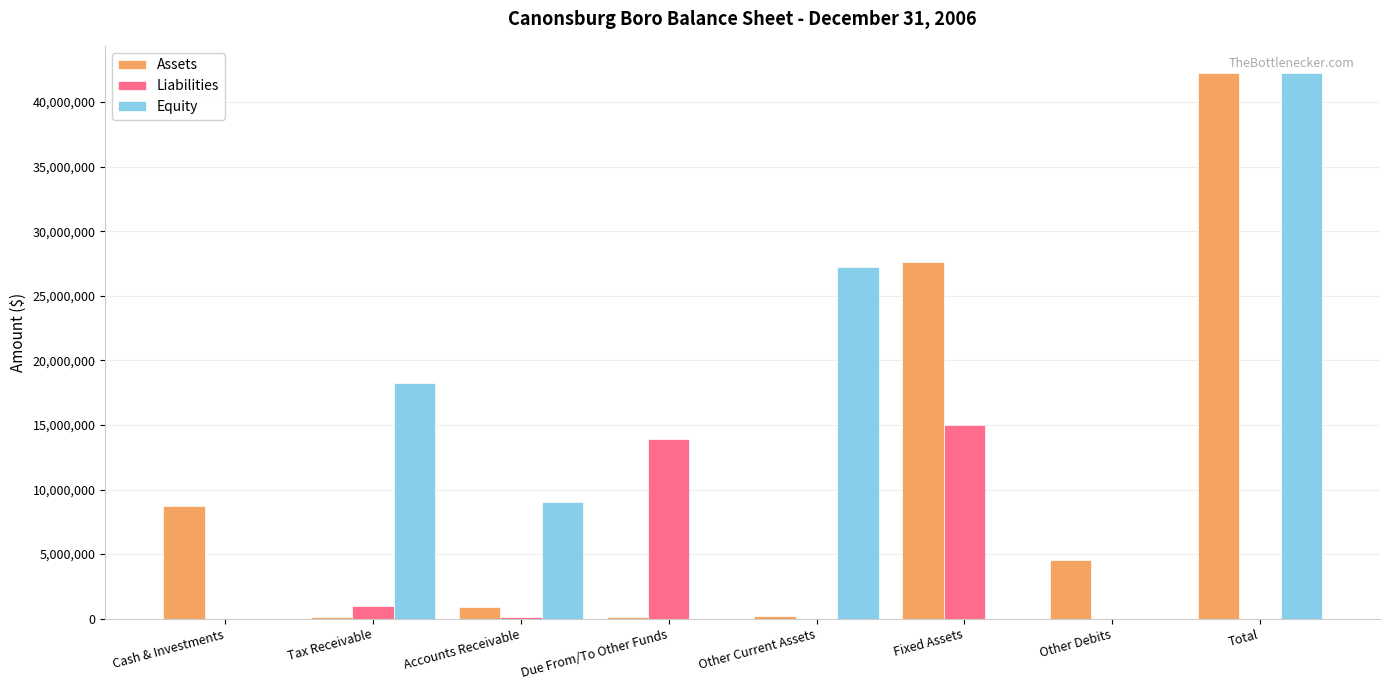

What is the sum of the Equity values at Tax Receivable and Cash & Investments?

18265064